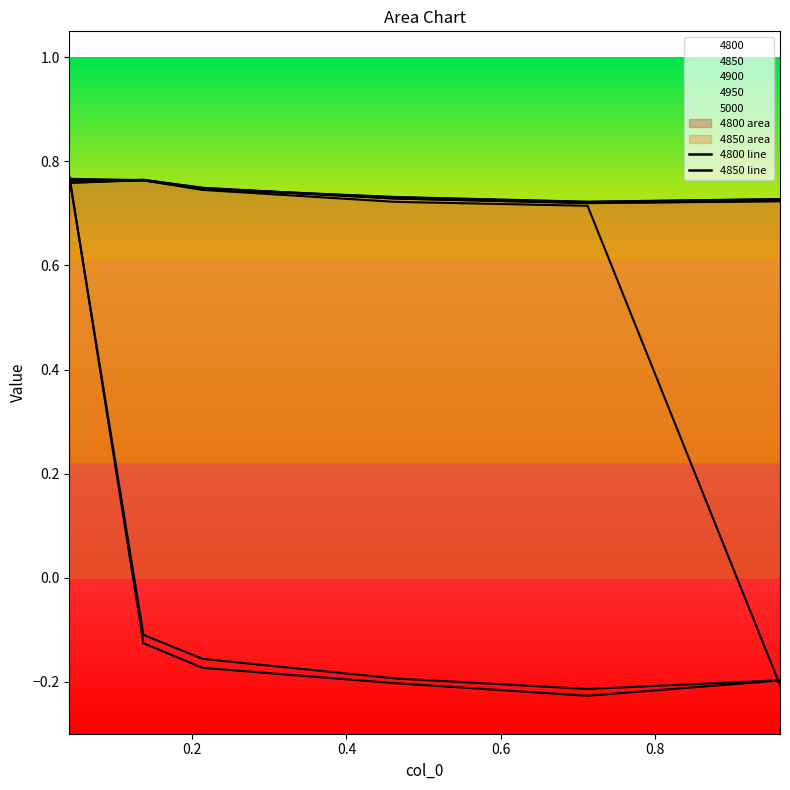

Read the 4800 line value at 0.6.

0.7